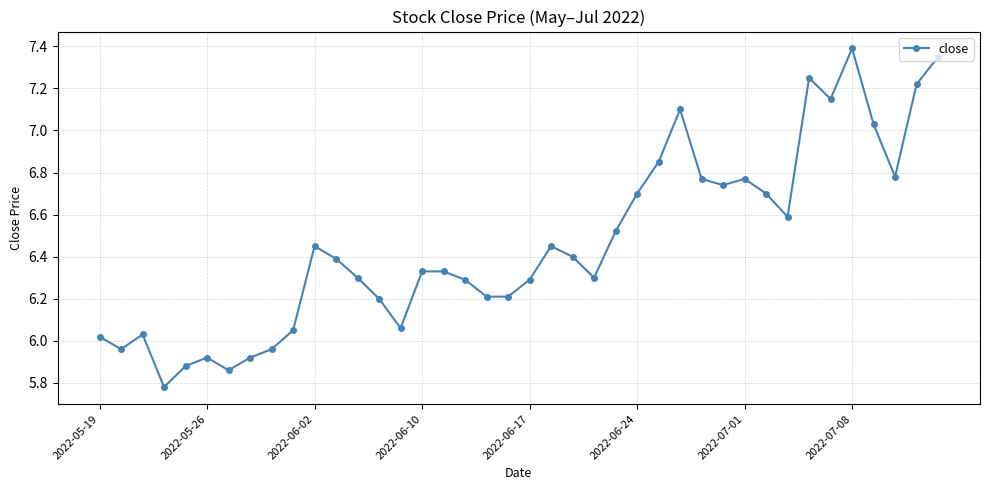

What is the maximum value shown in the chart?

7.4